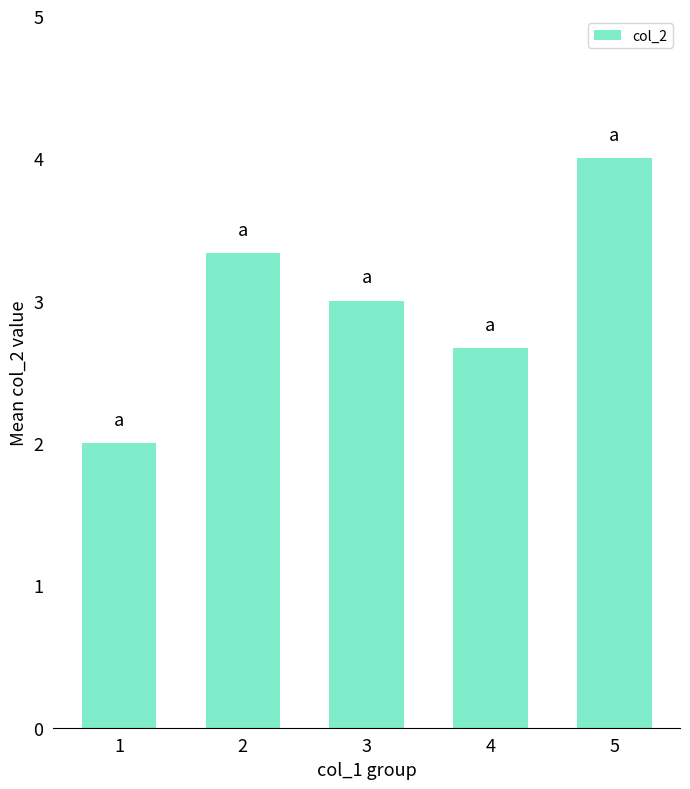

How many data points does each series have?

5